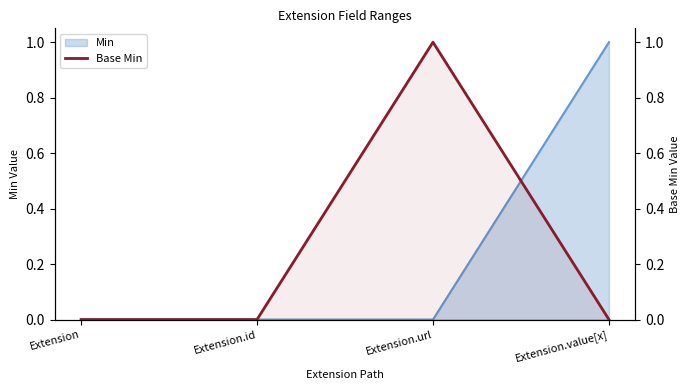

Count the number of values greater than 0.

1